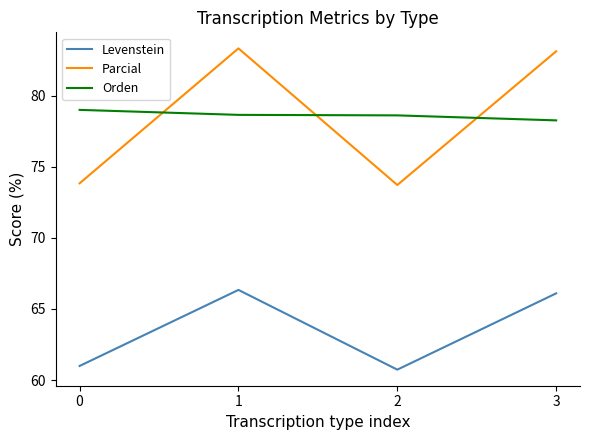

At 2, list the series in order from largest to smallest.

Orden, Parcial, Levenstein